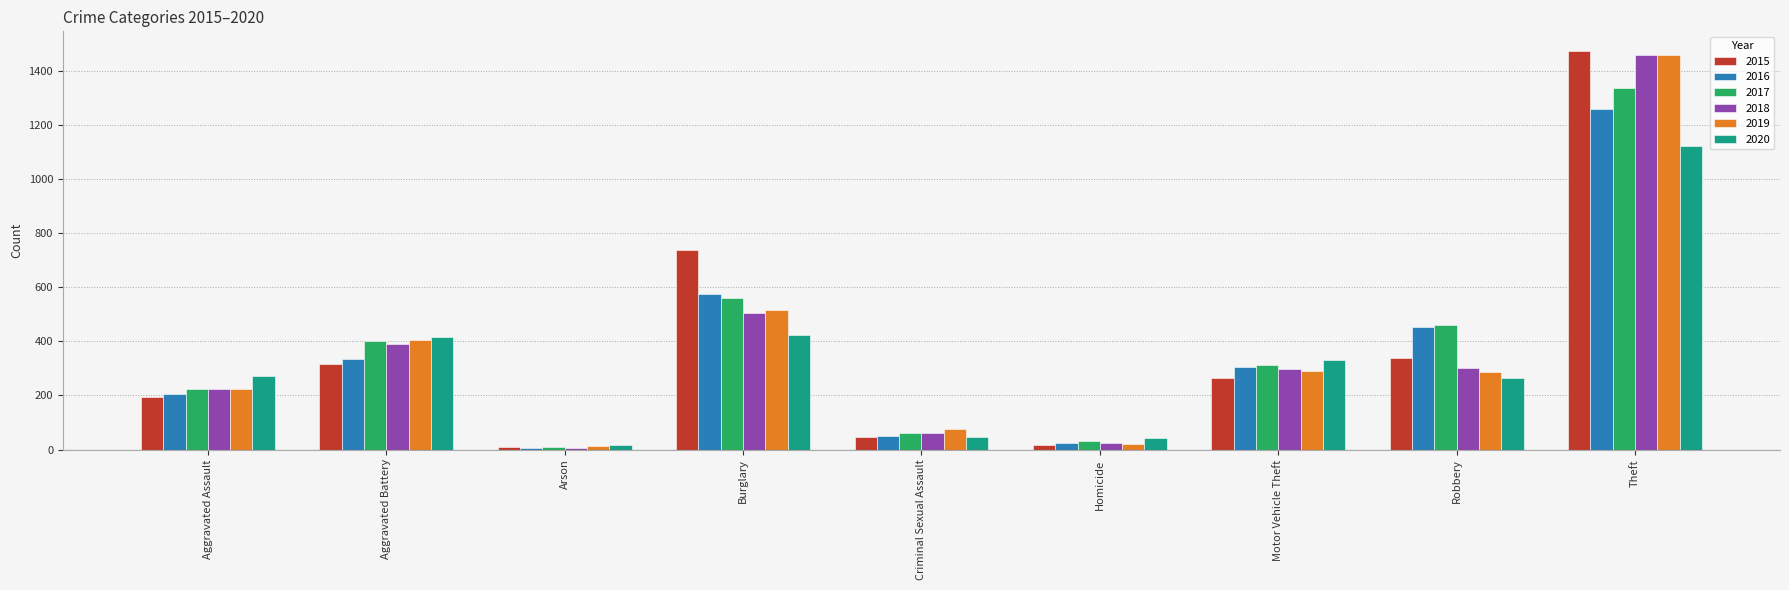

What position from the right is Aggravated Battery?

8